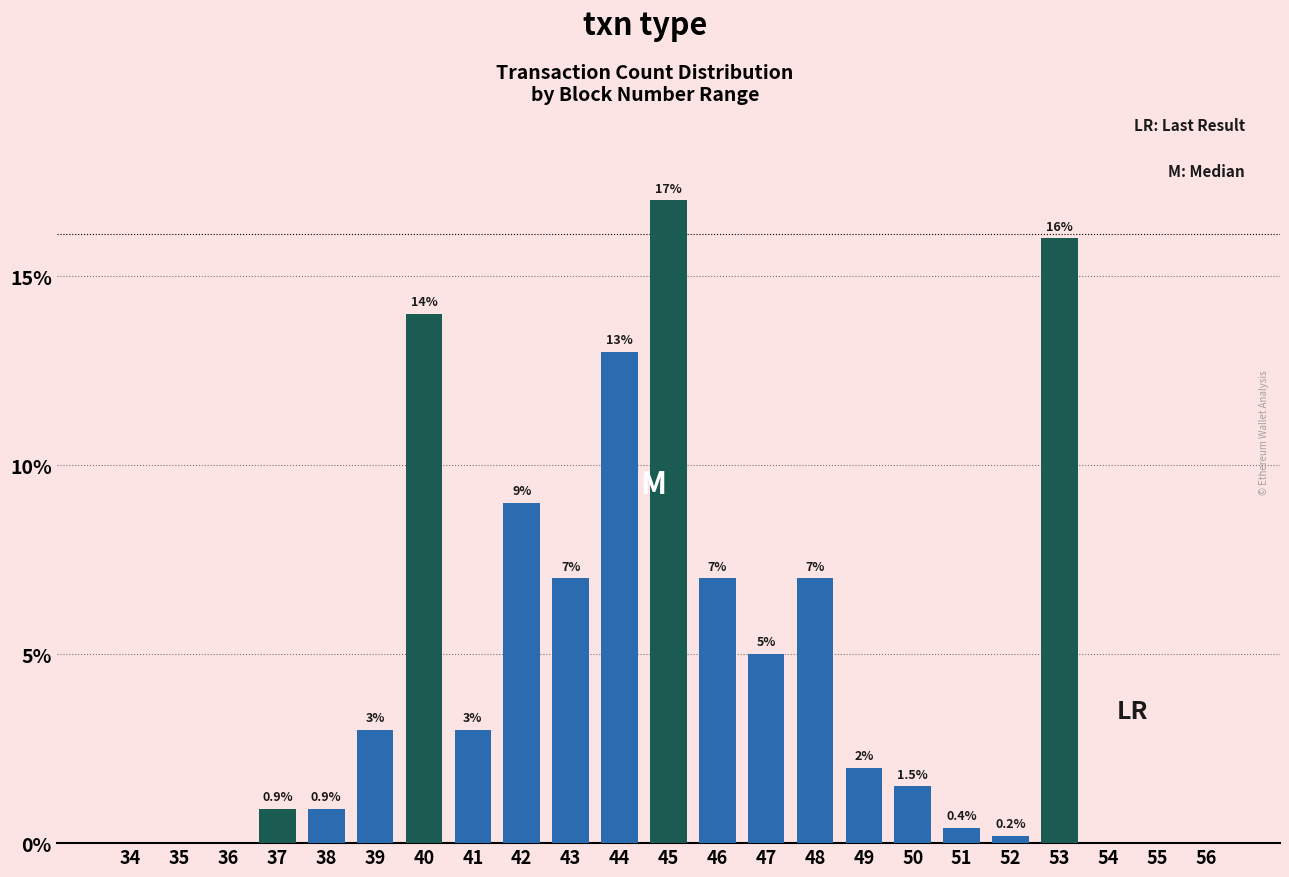

At which category does the chart reach its peak across all series?

45